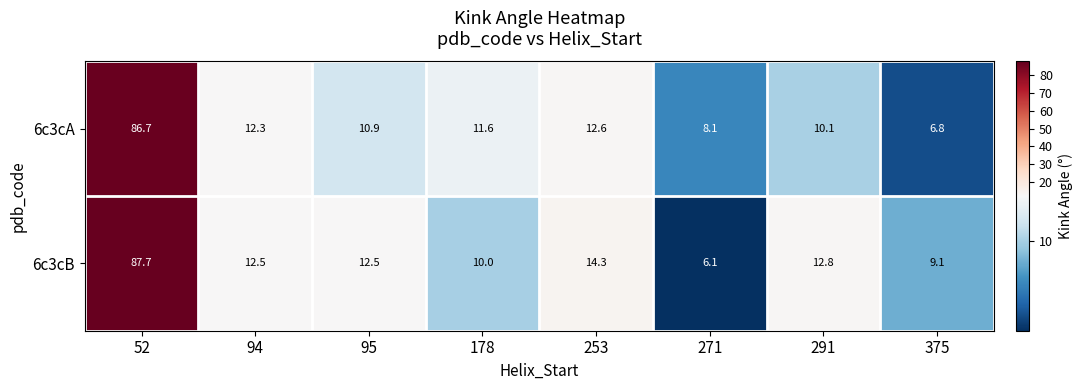

Reading left to right, what are all the values shown in this chart?

6c3cA: 52=86.7	94=12.3	95=10.9	178=11.6	253=12.6	271=8.1	291=10.1	375=6.8
6c3cB: 52=87.7	94=12.5	95=12.5	178=10.0	253=14.3	271=6.1	291=12.8	375=9.1